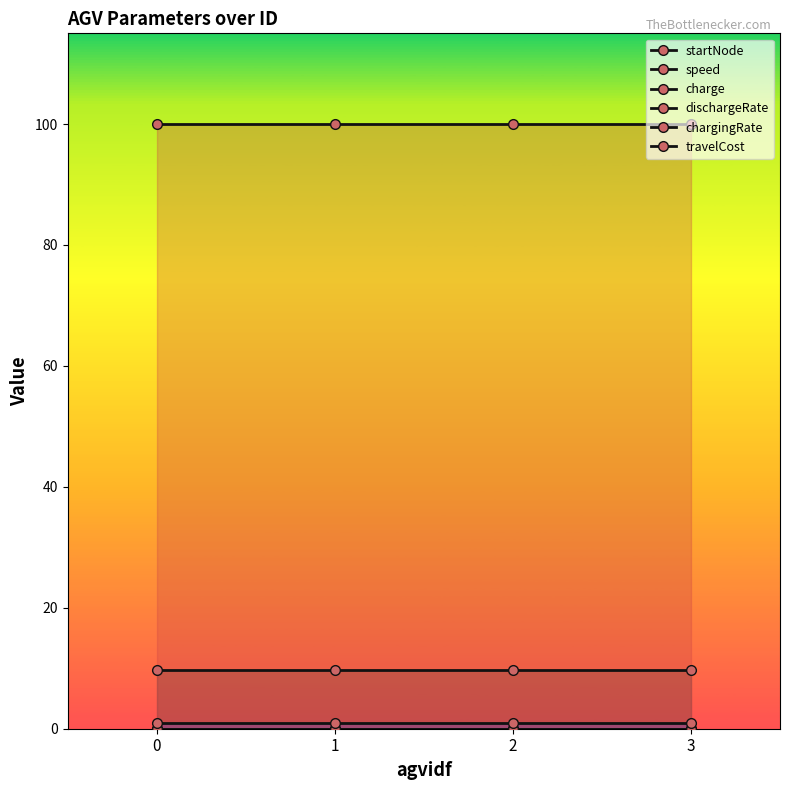

What is the value of the speed point at the 3rd from the left?

9.7